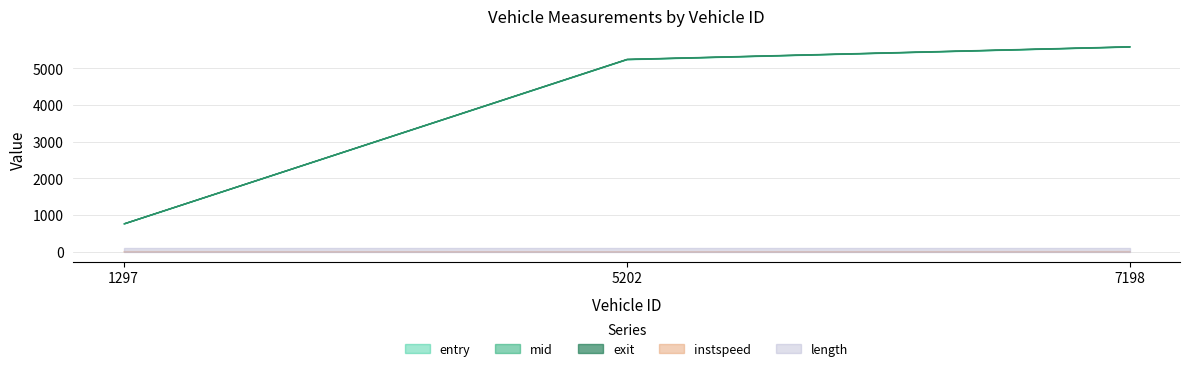

What is the sum of all mid values?

11615.0